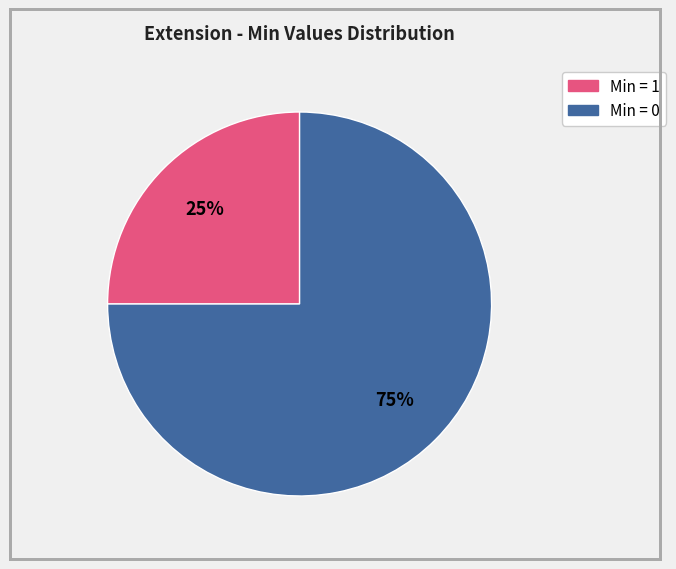

Is there a majority slice in this chart?

Yes